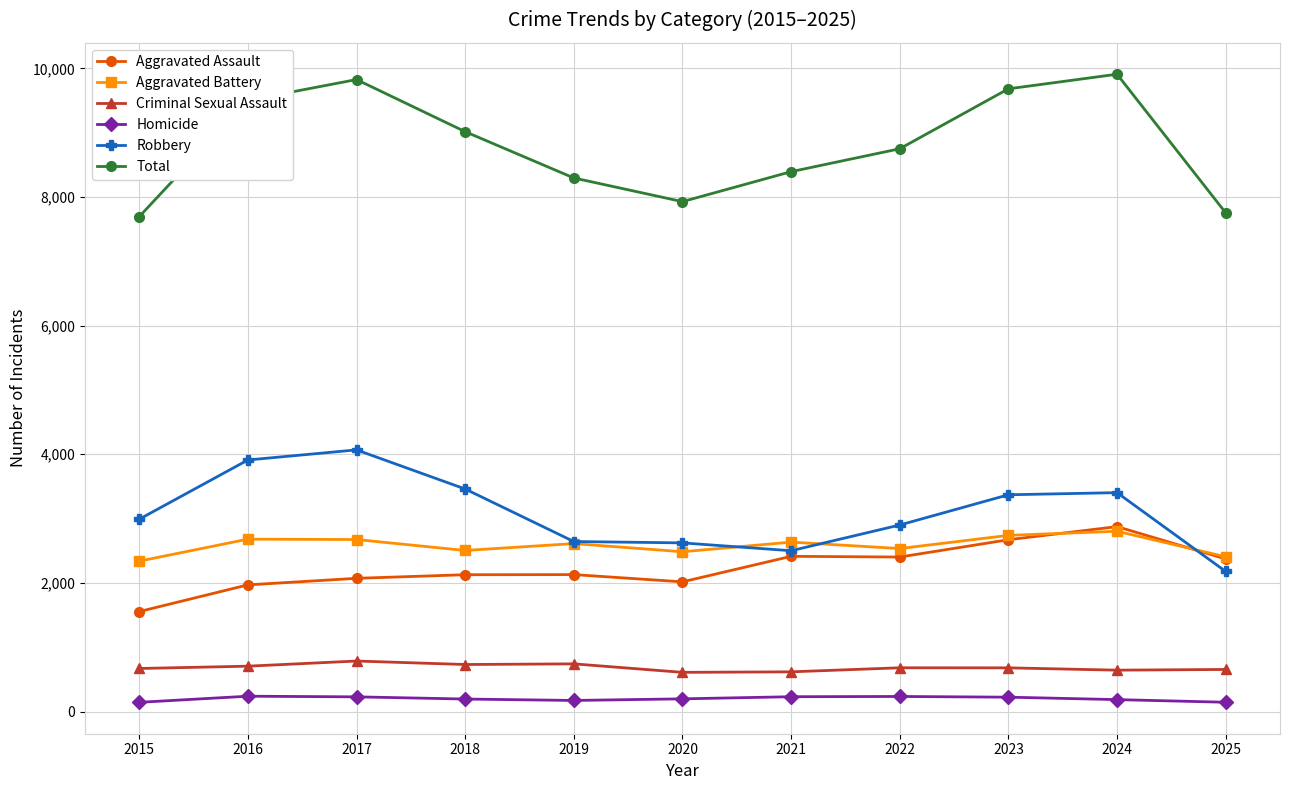

At 2015, list the series in order from smallest to largest.

Homicide, Criminal Sexual Assault, Aggravated Assault, Aggravated Battery, Robbery, Total